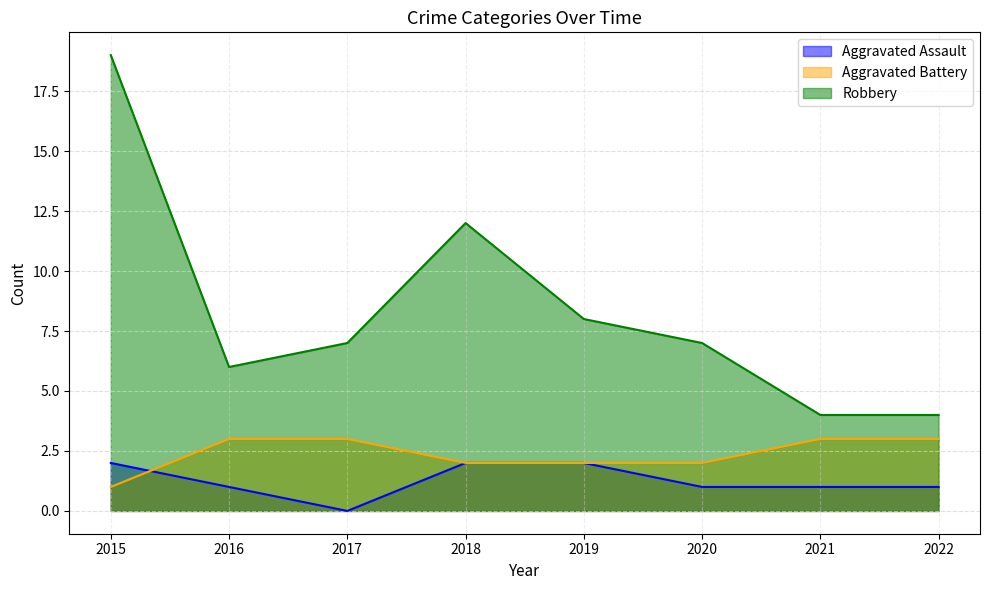

What is the total value across all series at 2022?

8